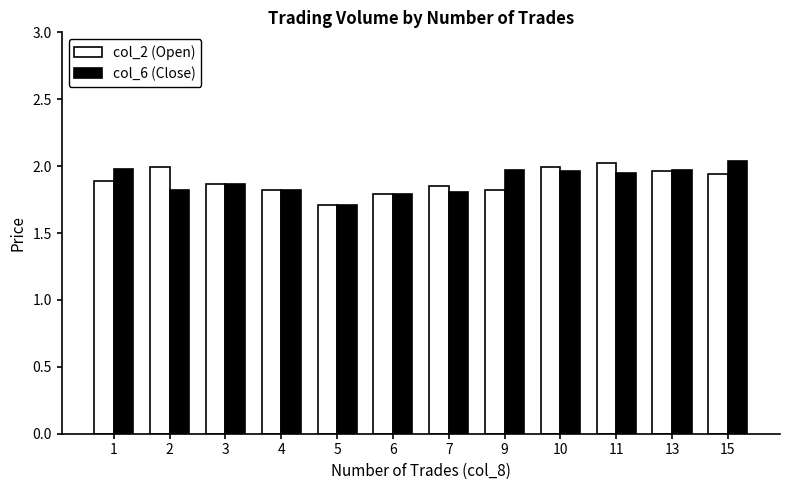

The value of col_6 (Close) at 6 is 3.0. True or false?

False